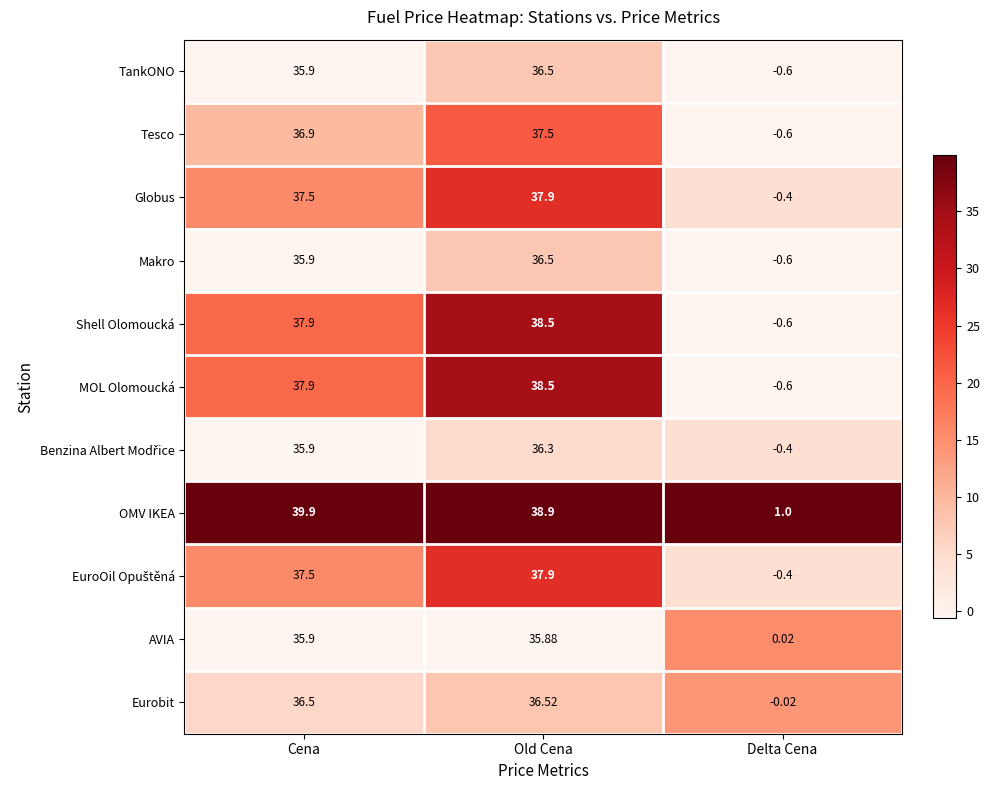

Which label corresponds to the largest value in the chart?

Cena